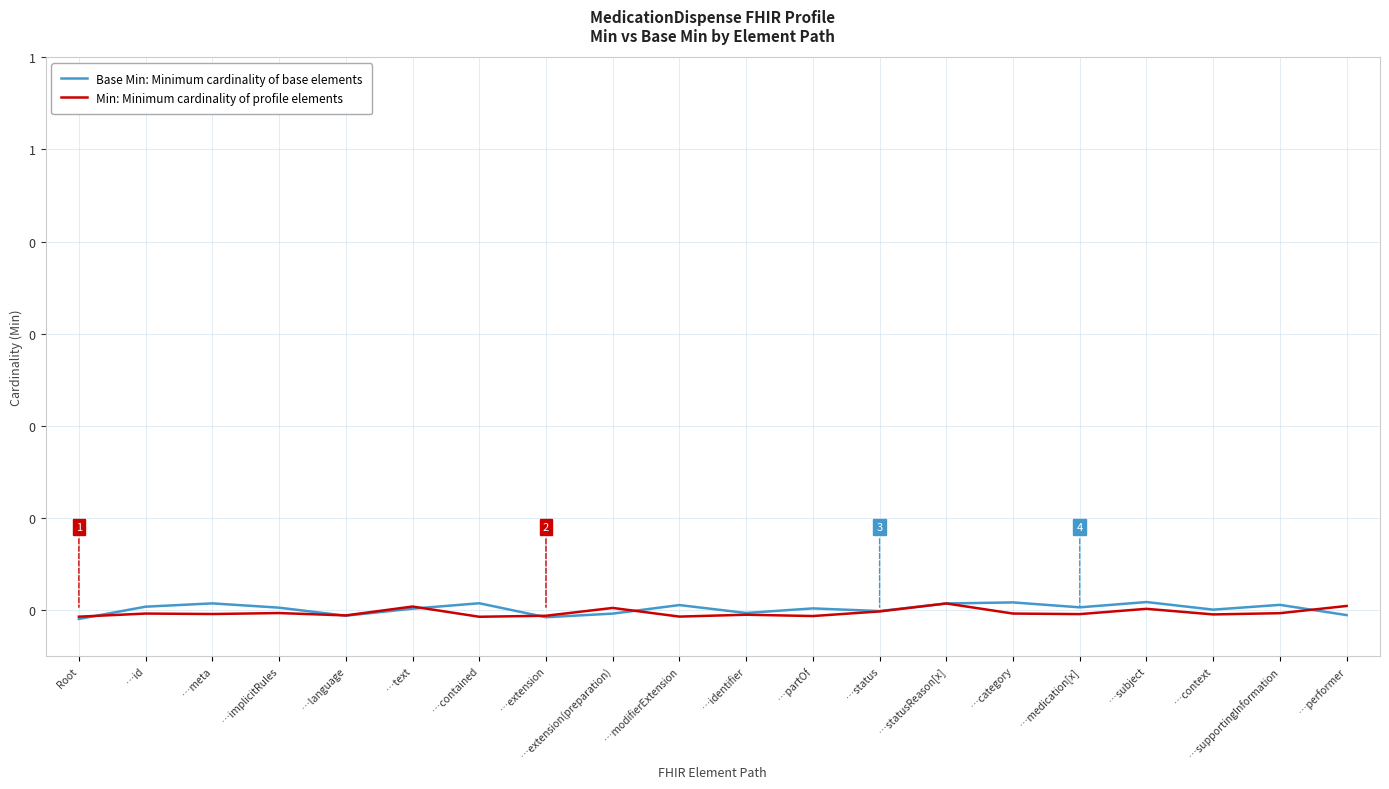

In Base Min: Minimum cardinality of base elements, how many points are lower than both neighbors (excluding endpoints)?

6